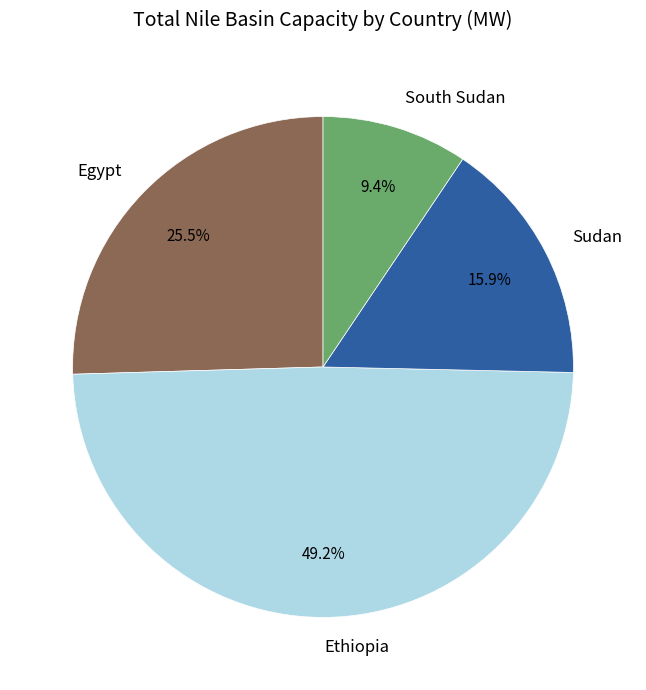

What is the total percentage of South Sudan and Ethiopia?

58.6%